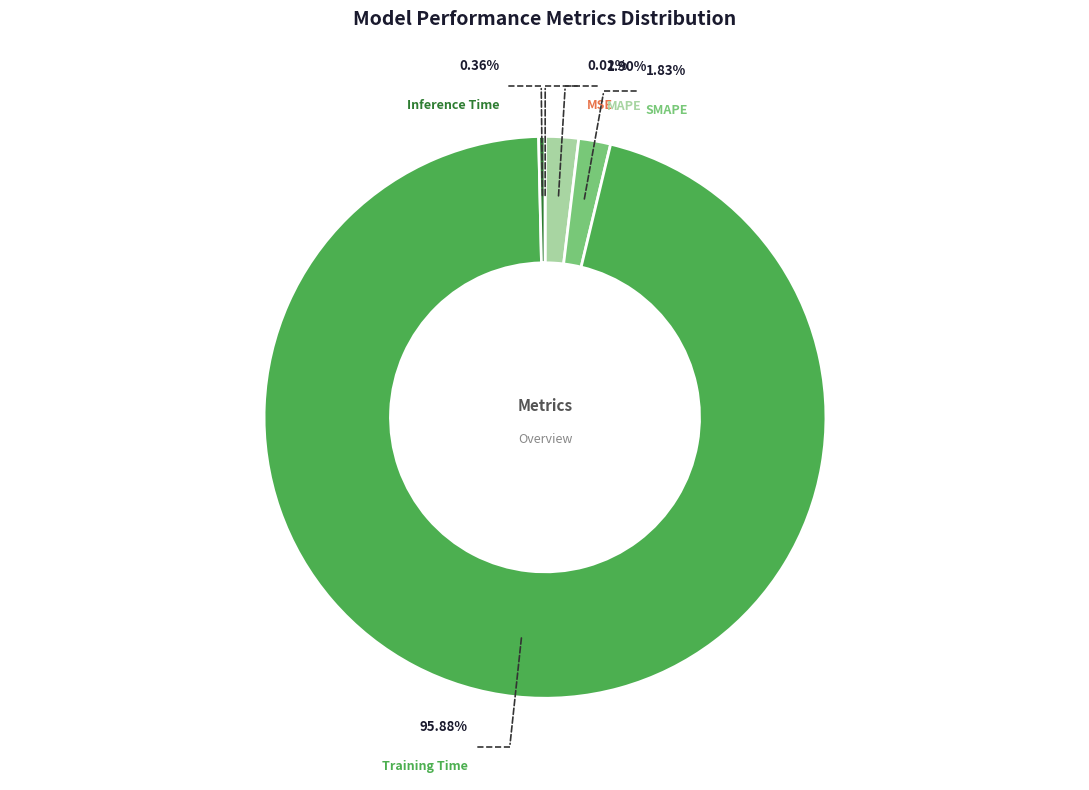

Rank the categories by value from highest to lowest.

Training Time, MAPE, SMAPE, Inference Time, MSE